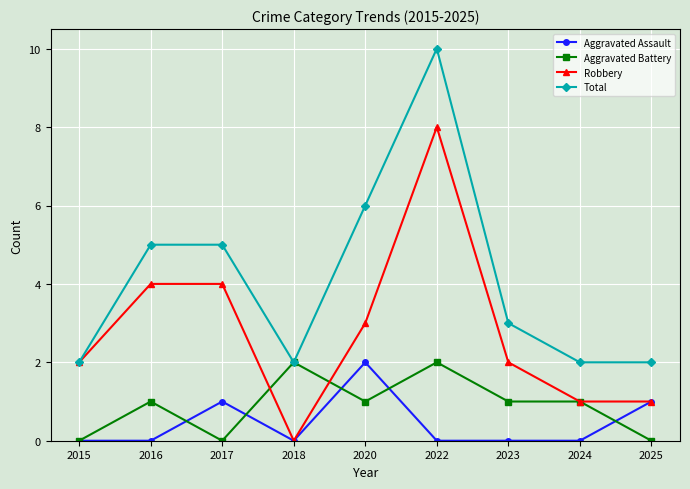

What is the value of the Robbery point at the 1st from the left?

2